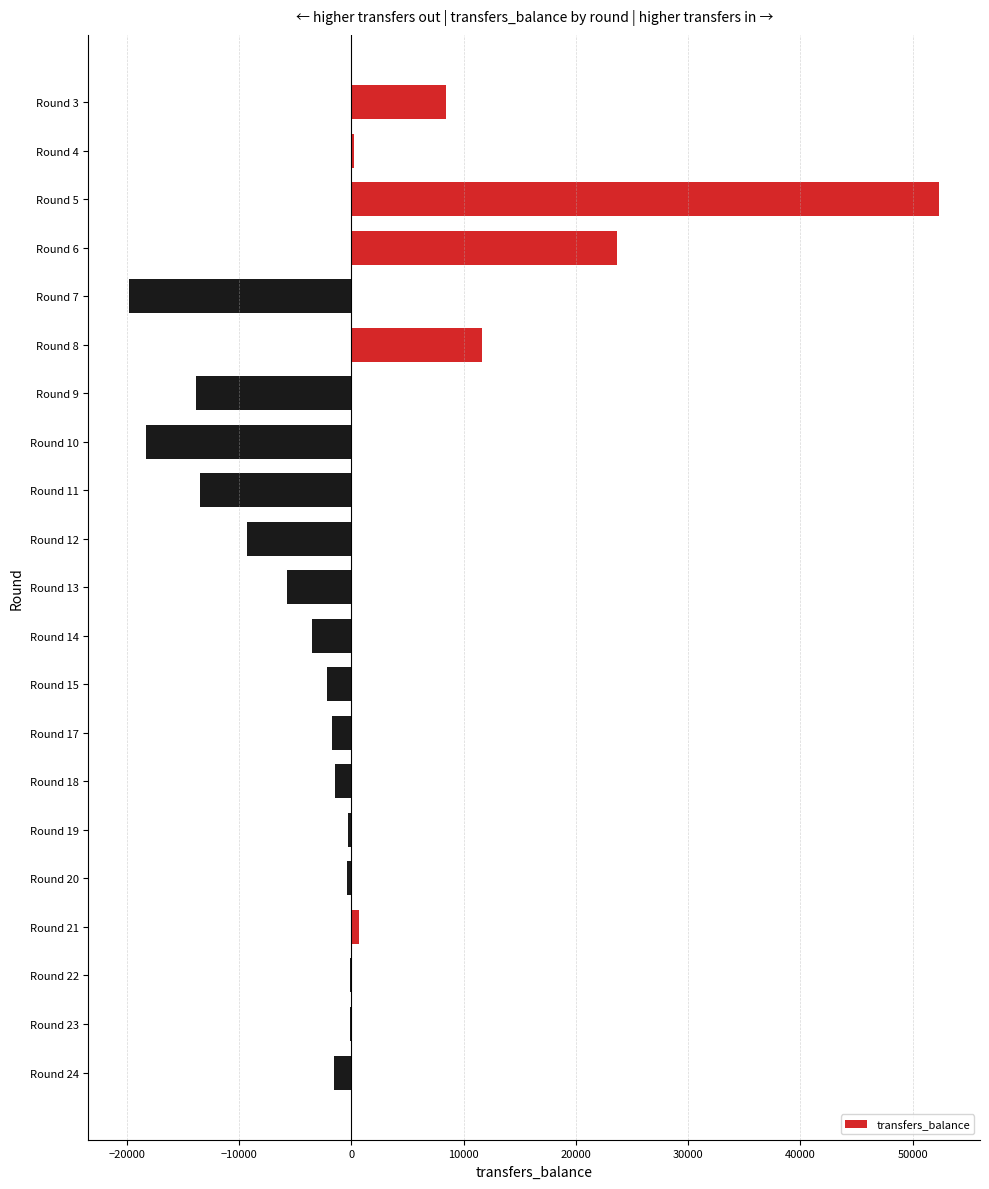

What is the change in value from Round 10 to Round 13?

+12595